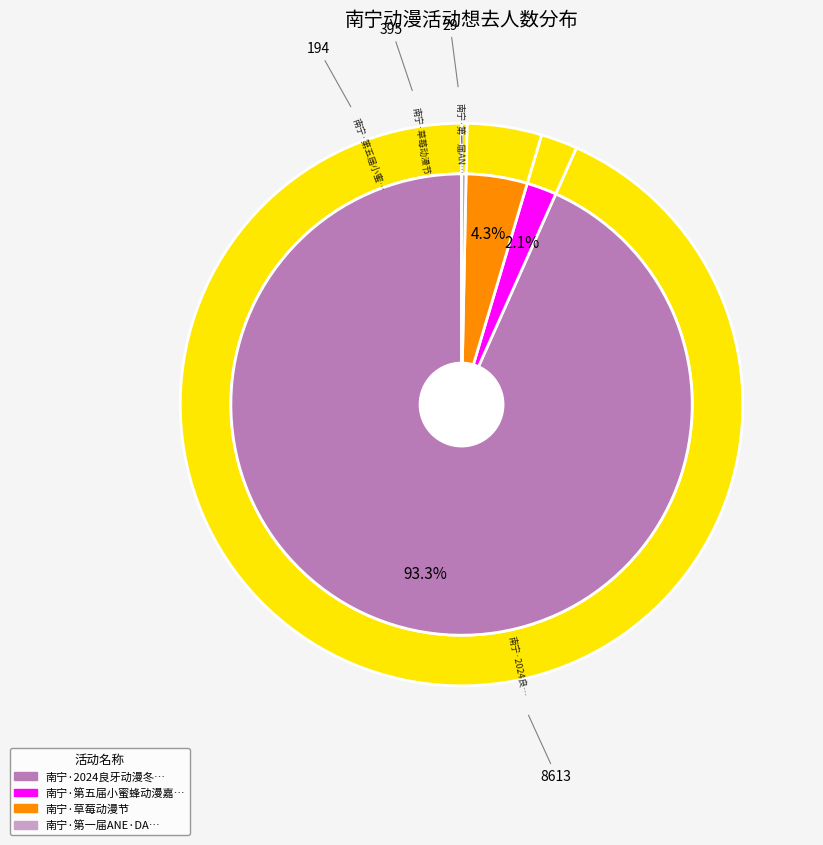

Which slice is the largest?

南宁·2024良牙动漫冬季盛典（冬典）